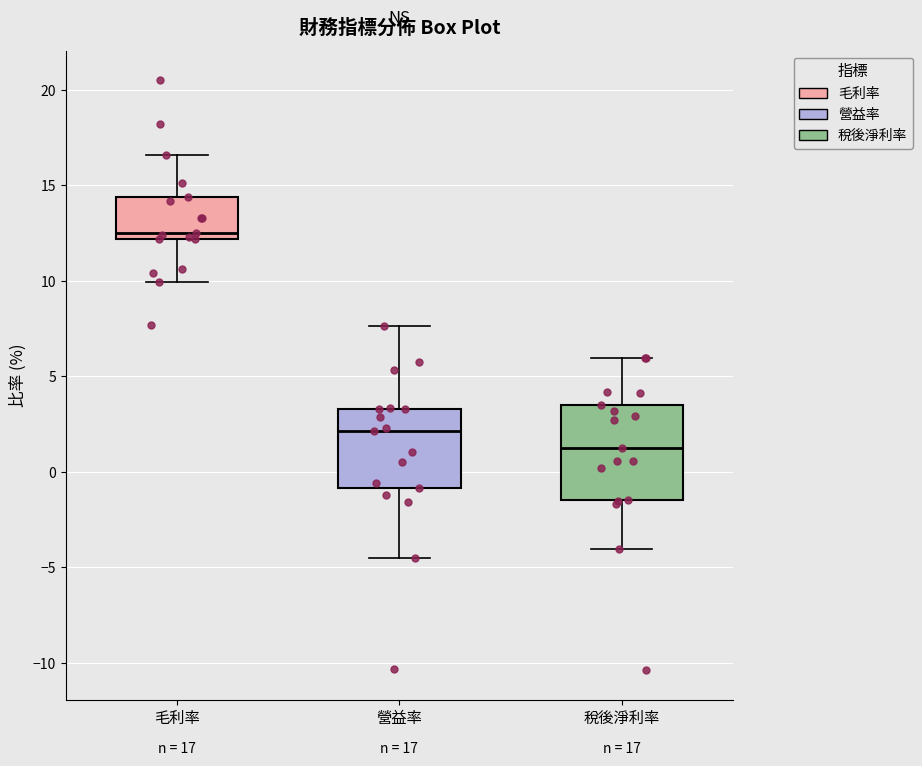

Comparing the boxes themselves (not the whiskers), which one is the tallest?

稅後淨利率